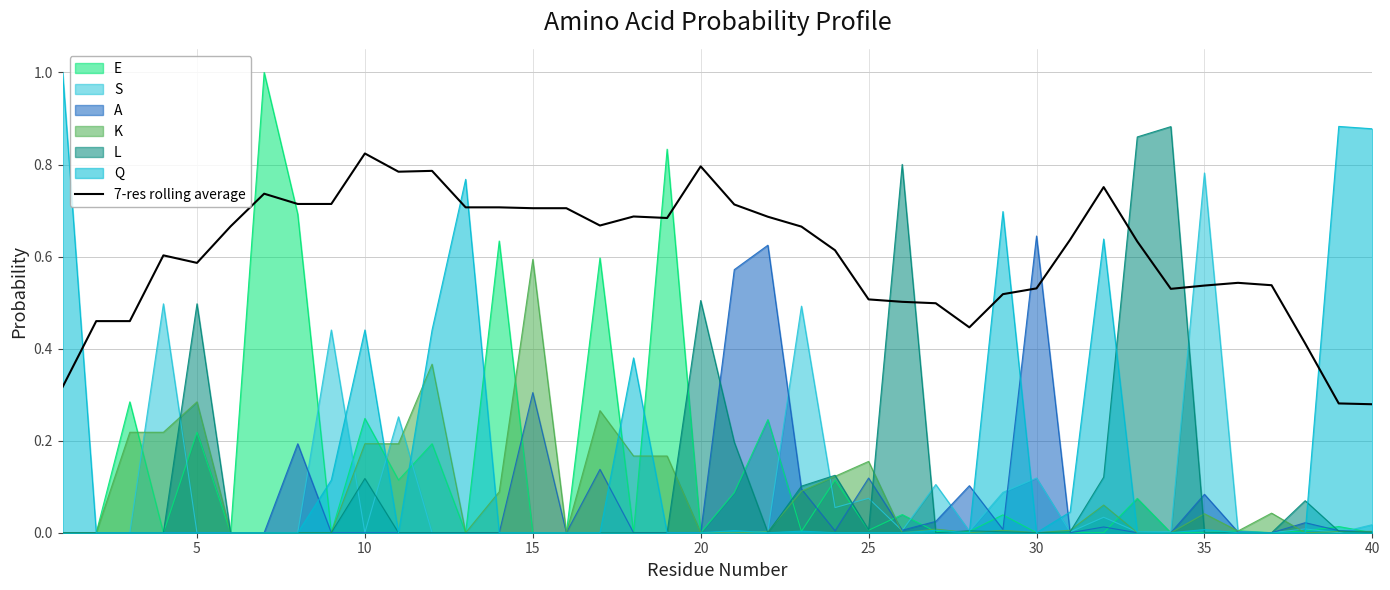

True or false: K and 7-res rolling average intersect in this chart.

False